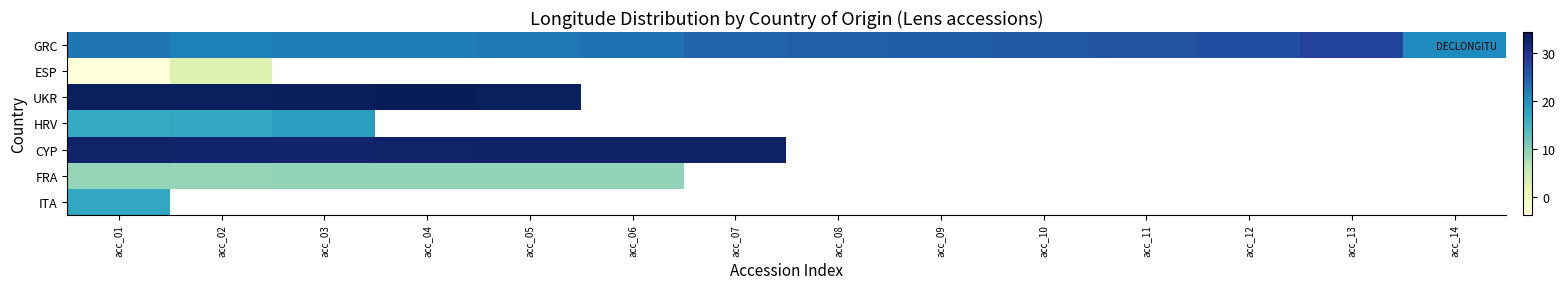

Which category has the highest value across all series?

acc_04